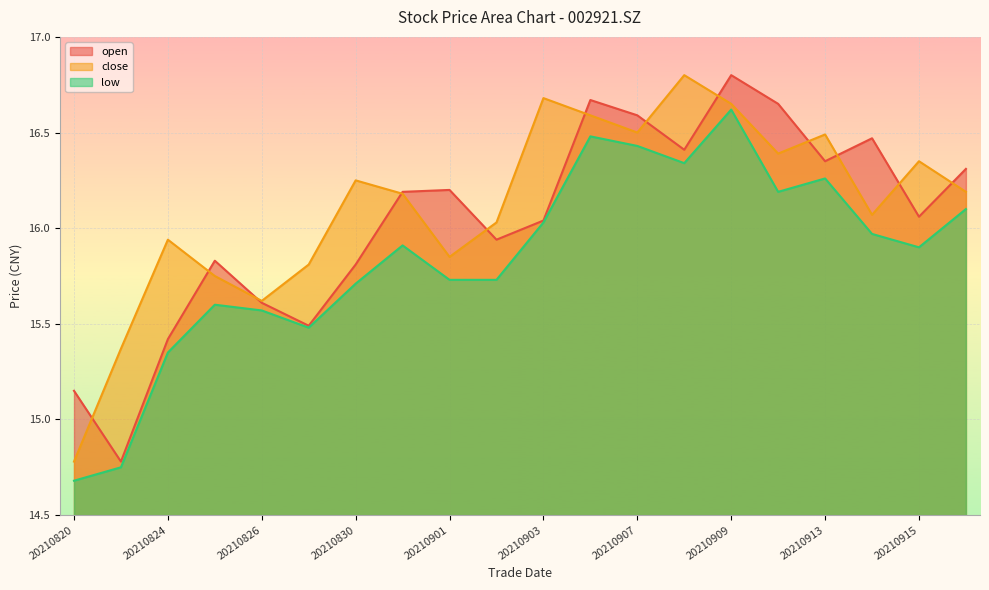

Is the value of close at 20210827 greater than the value of low at 20210906?

No